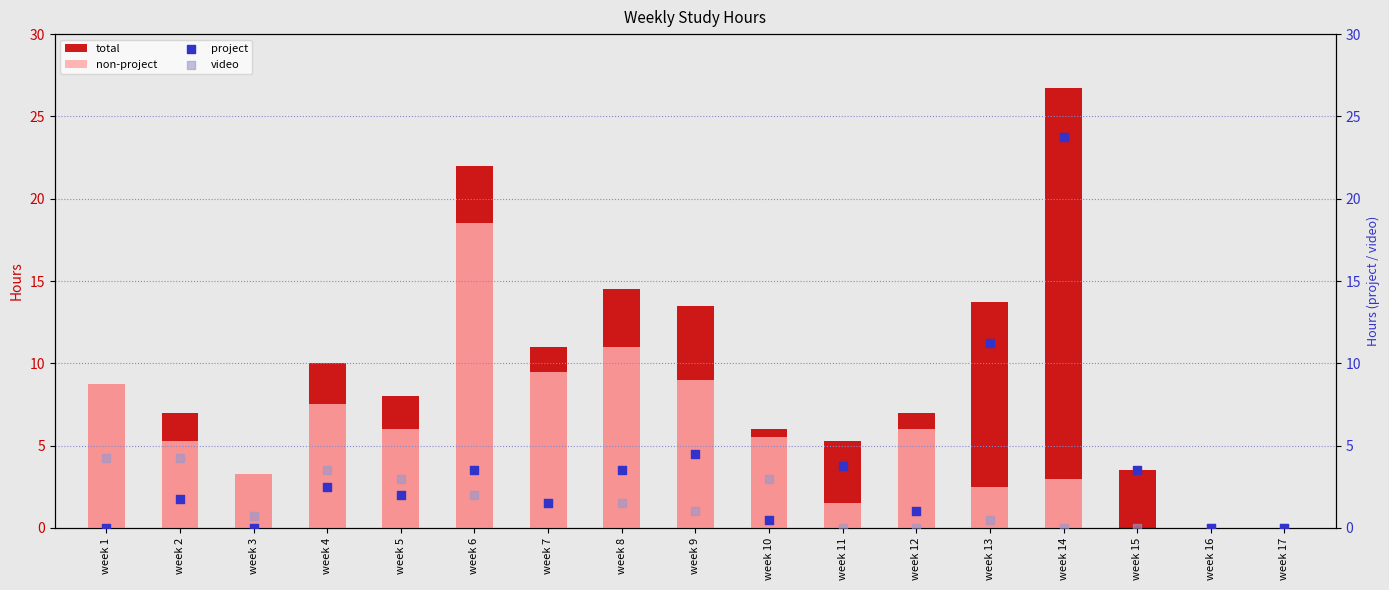

Which series has the largest total across all categories?

total